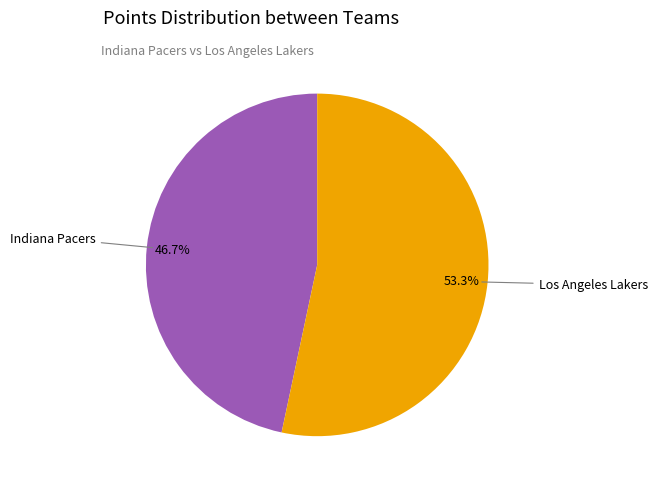

Which category has the biggest portion of the pie?

Los Angeles Lakers